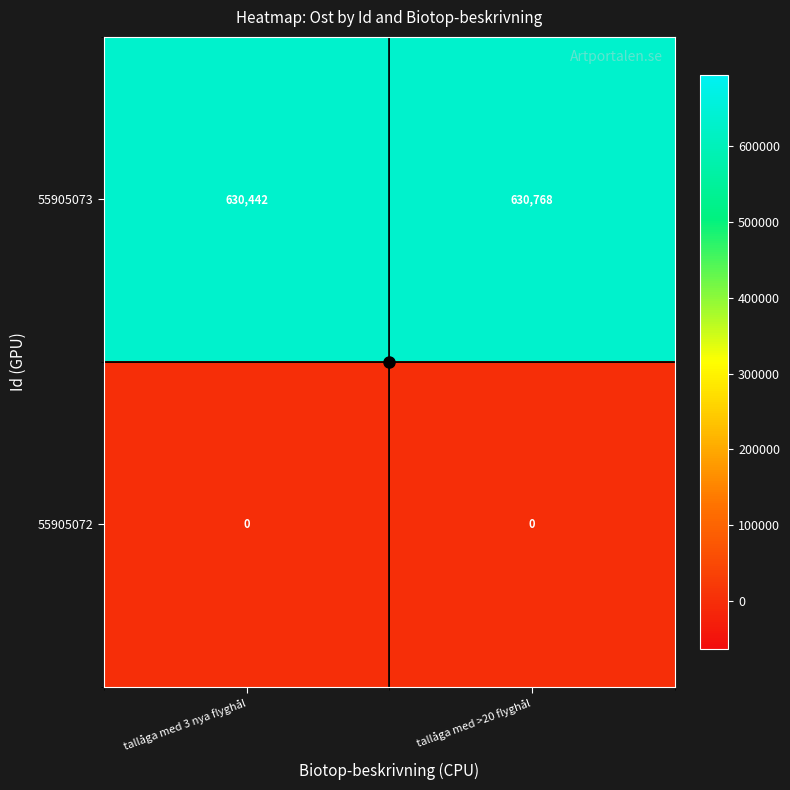

Between tallåga med 3 nya flyghål and tallåga med >20 flyghål, which series saw the biggest shift?

55905073